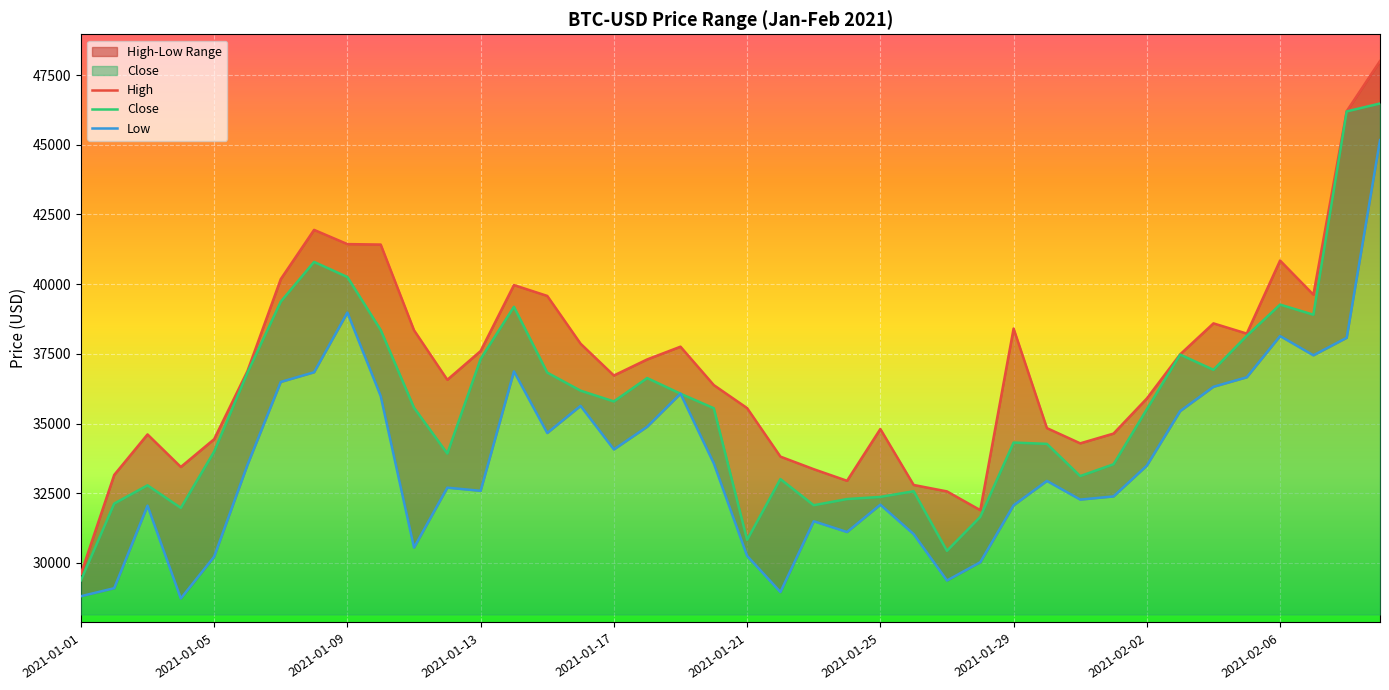

True or false: Low has more than 0 interior local peaks.

True